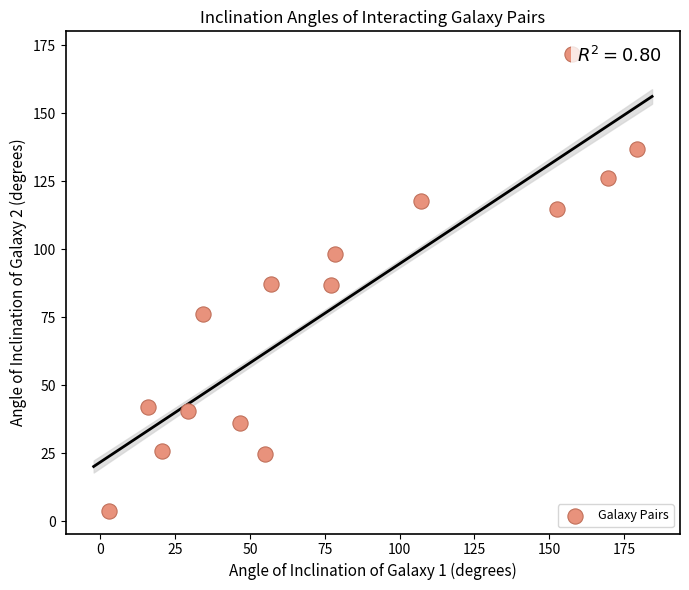

What is the range of Y values (max minus min)?

168.0